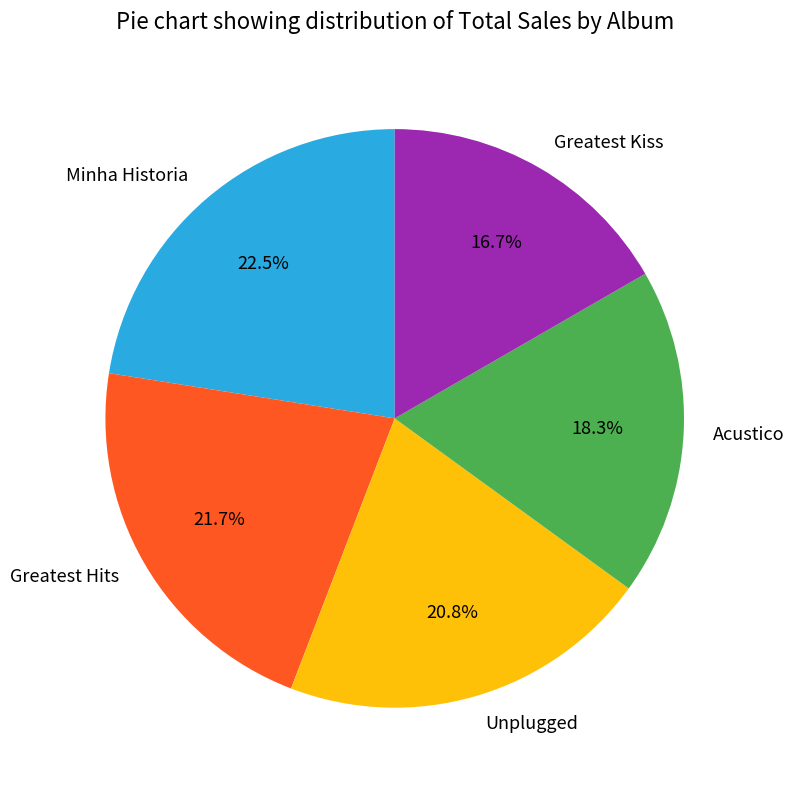

Does any single category account for the majority?

No